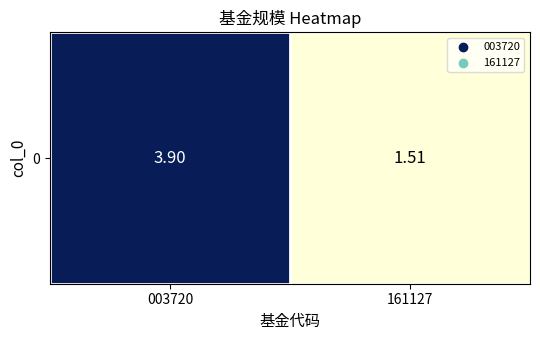

True or false: the data shows 6.5 at 003720.

False